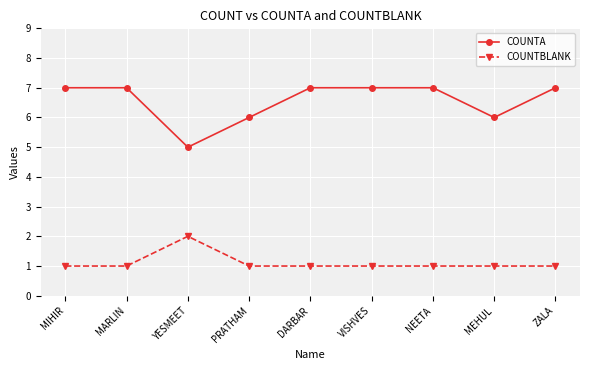

Which category has the lowest value in the COUNTA series?

YESMEET